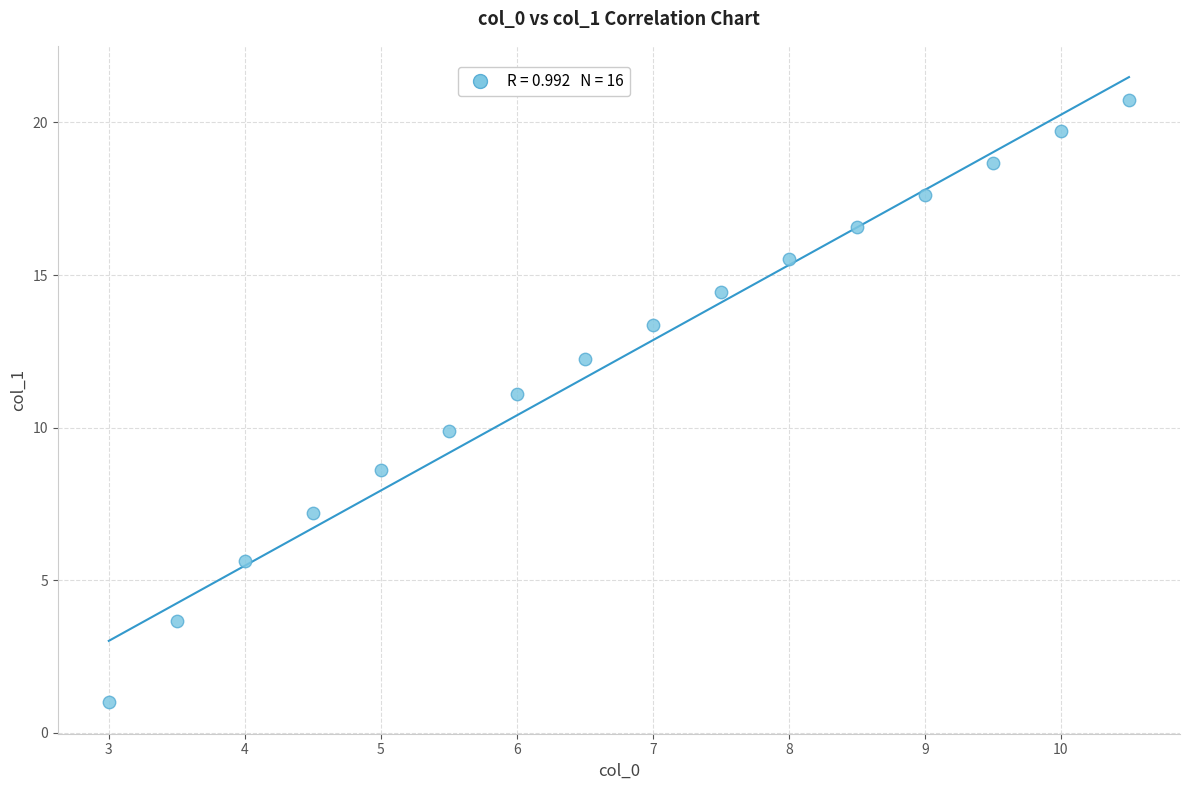

What is the range of Y values (max minus min)?

19.7